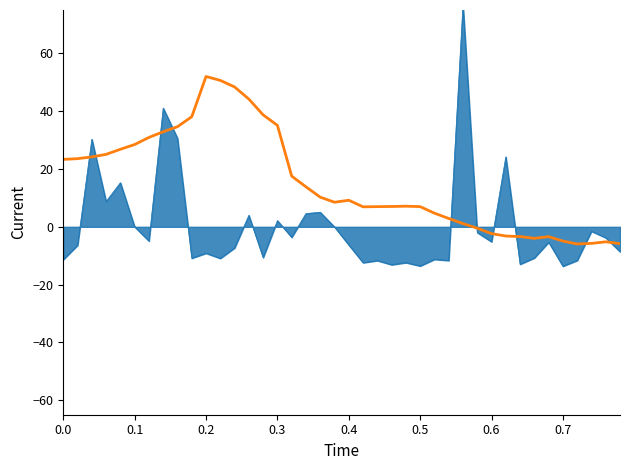

How many values are below 9?

20